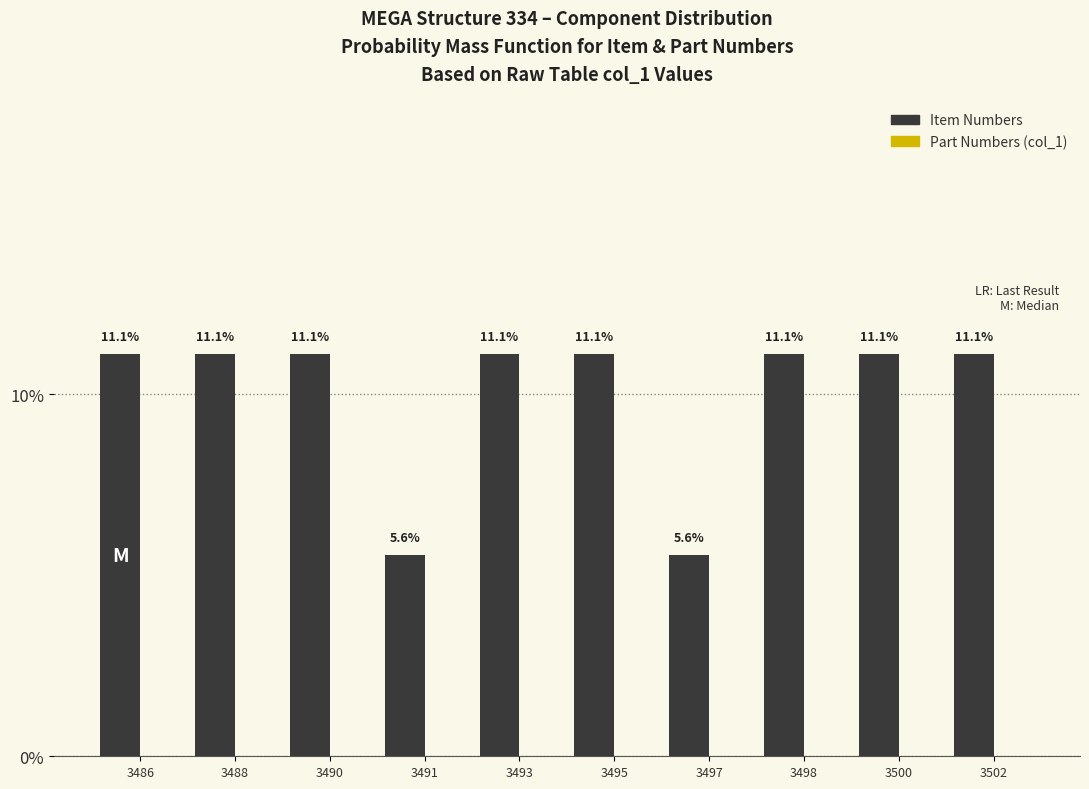

Reading left to right, extract all data points from this chart.

11.1	11.1	11.1	5.6	11.1	11.1	5.6	11.1	11.1	11.1